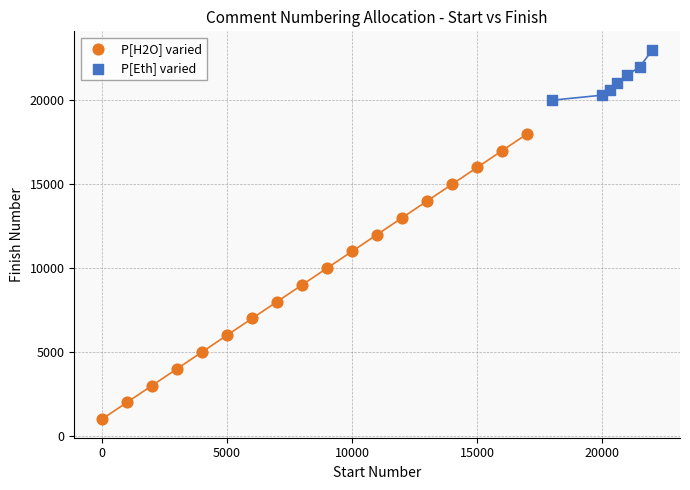

Which series reaches the maximum Y coordinate?

P[Eth] varied